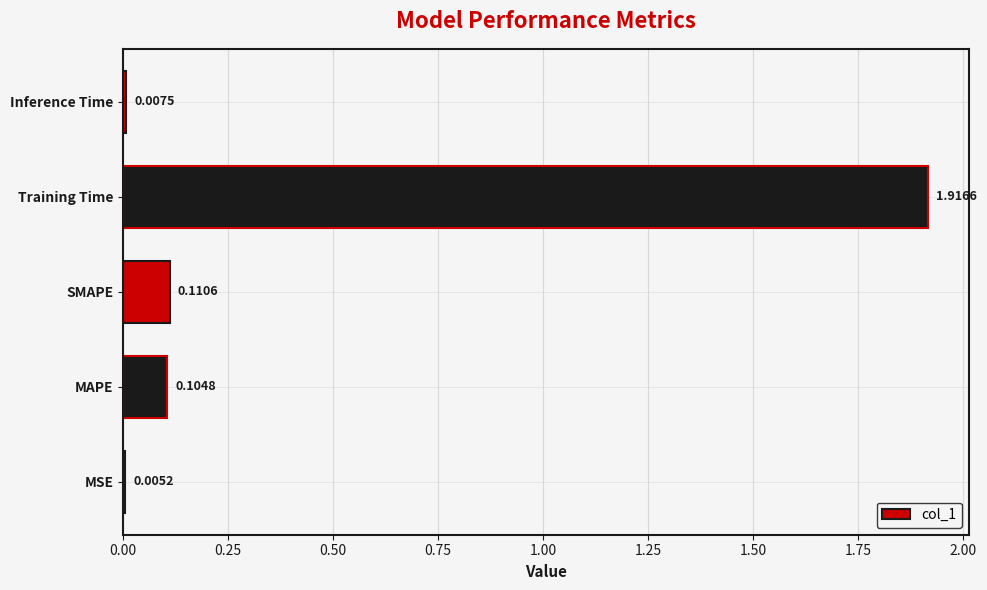

At which category does the chart reach its peak across all series?

Training Time